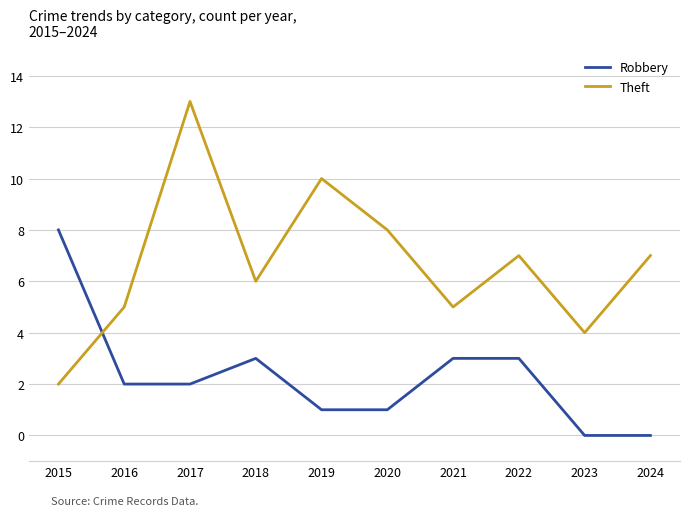

Which series changed the most between 2019 and 2024?

Theft